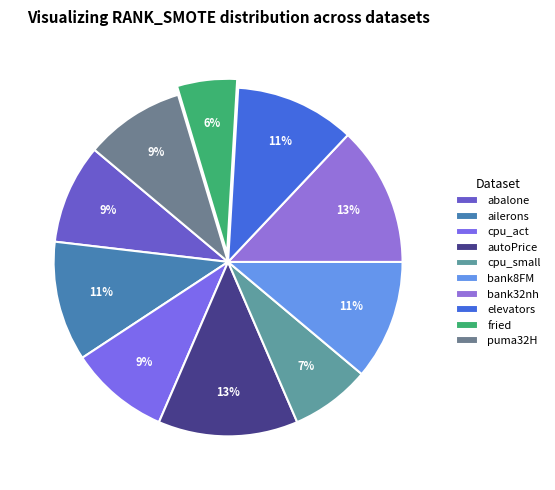

True or false: cpu_small accounts for 1% of the total.

False